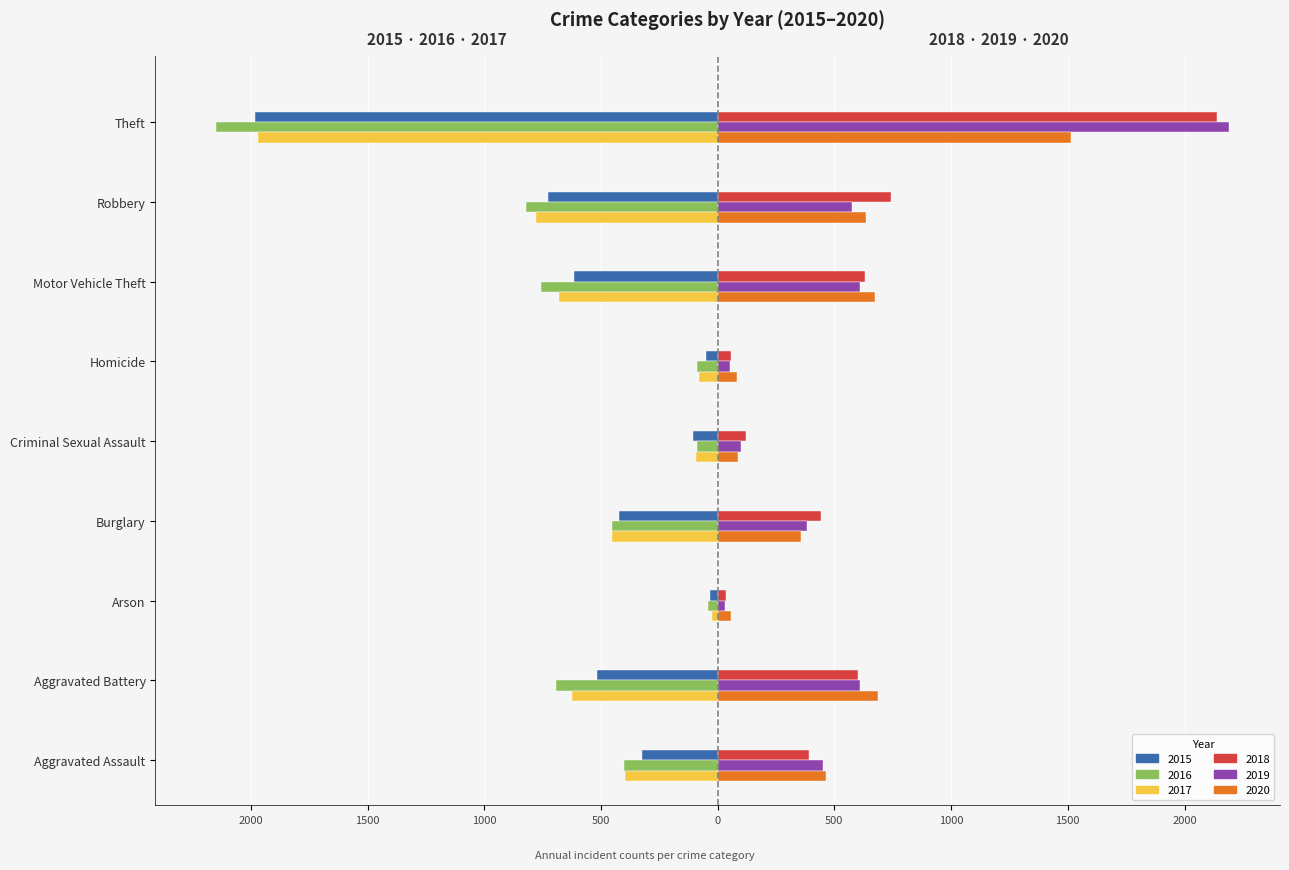

What are all the series names shown in the legend?

2015, 2016, 2017, 2018, 2019, 2020